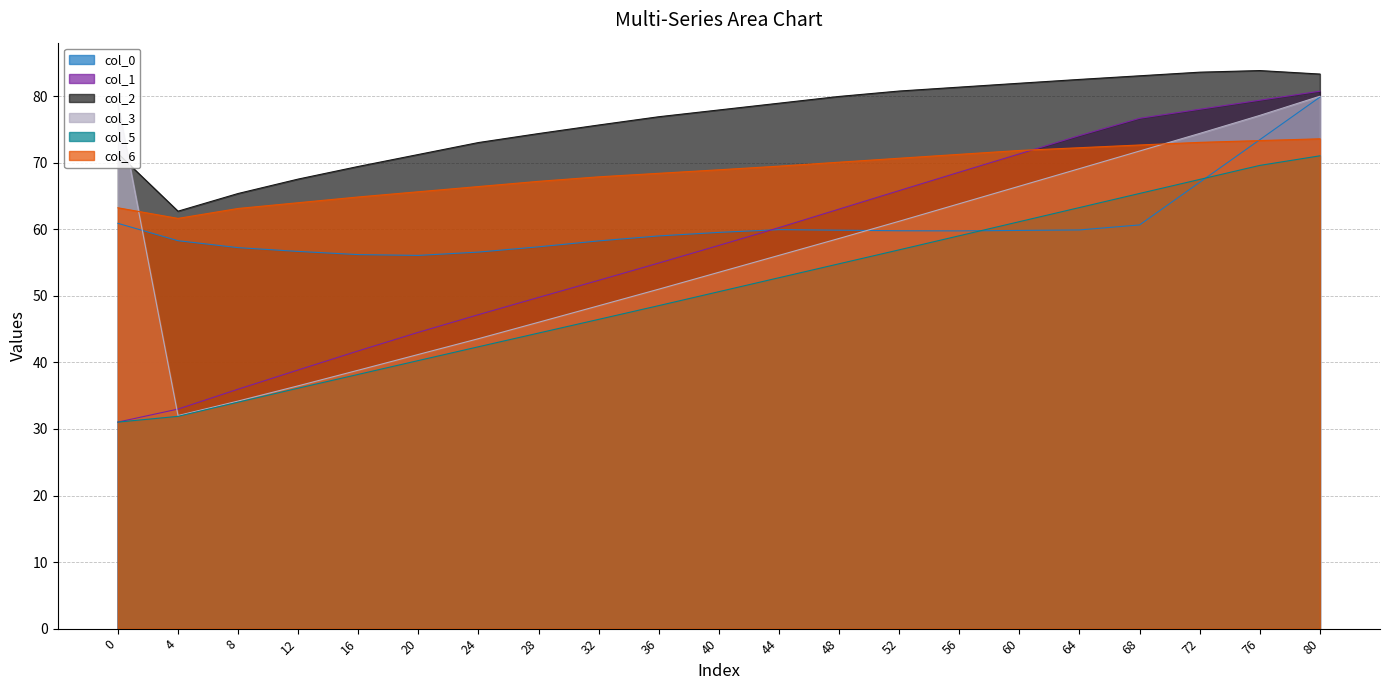

How many lines are shown in the chart?

6